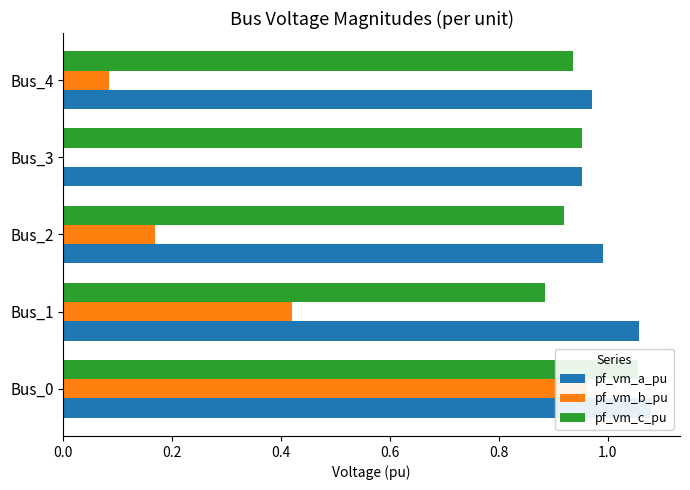

How many data points does each series have?

5